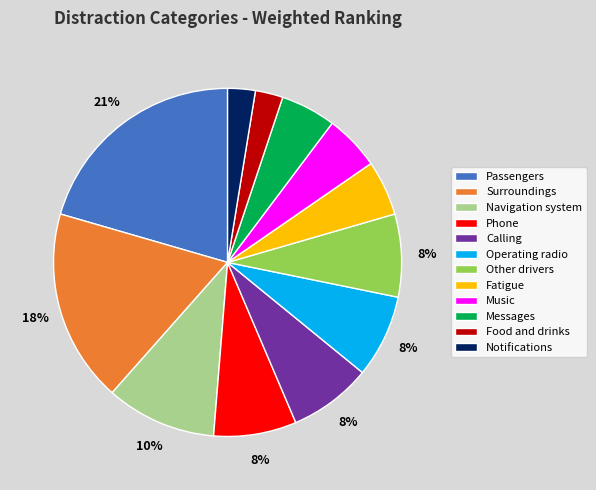

Combined, do Passengers and Navigation system account for over 50%?

No